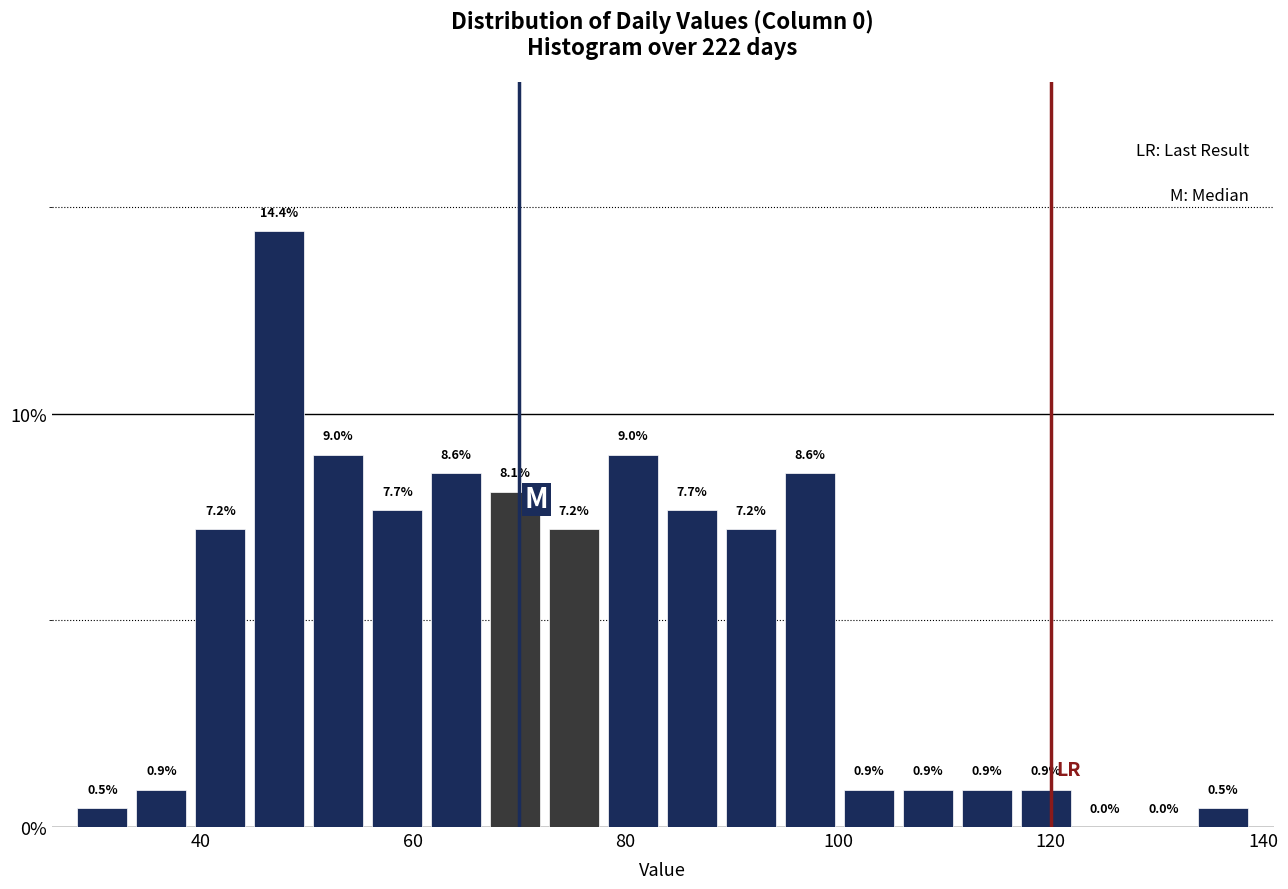

Read against the x-axis, roughly where is the centre of the tallest bar?

48